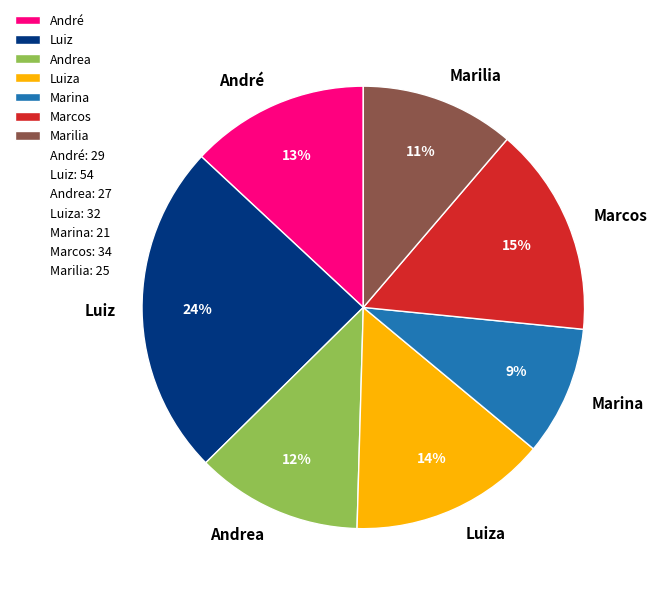

How many slices are in this pie chart?

7